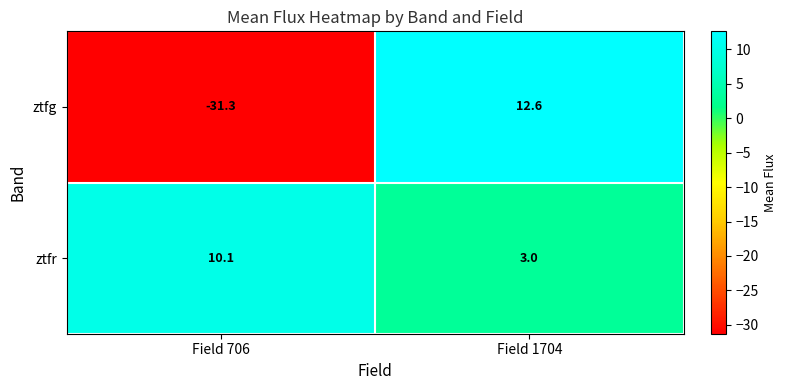

What is the lowest value of the ztfg series?

-31.3